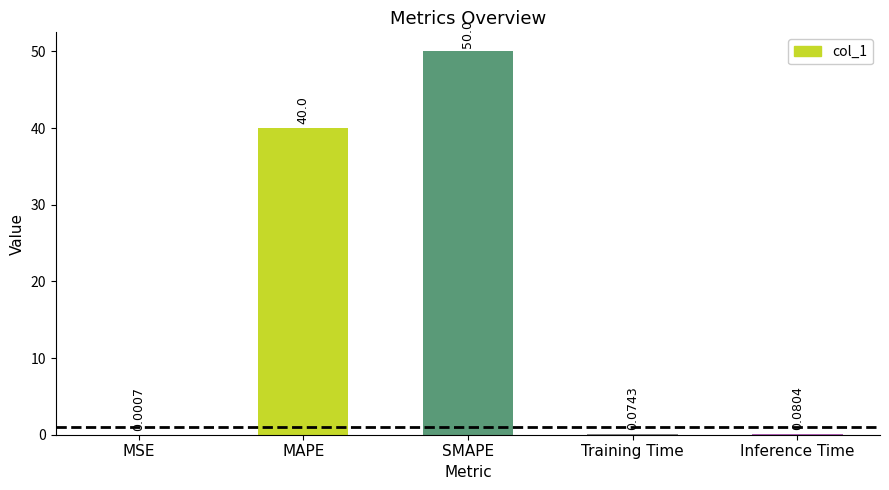

What is the change in value from SMAPE to Inference Time?

-49.9